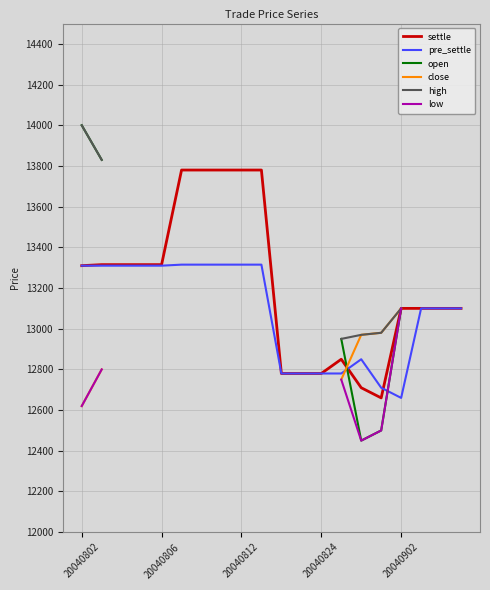

What is the minimum value shown in the chart?

12450.0